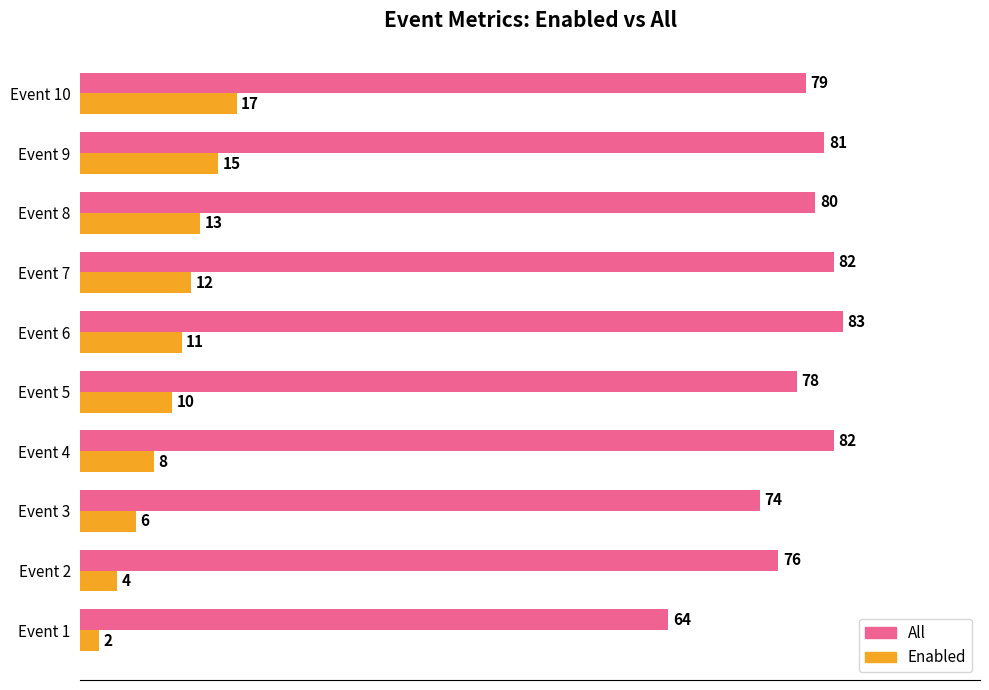

Is it true that Enabled equals 11 at Event 4?

False